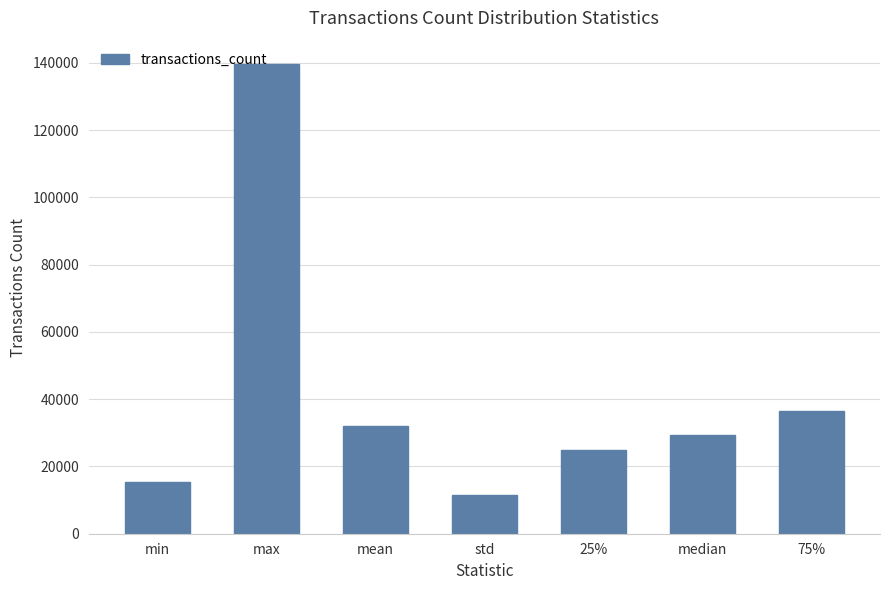

What is the difference between the maximum and minimum values?

128098